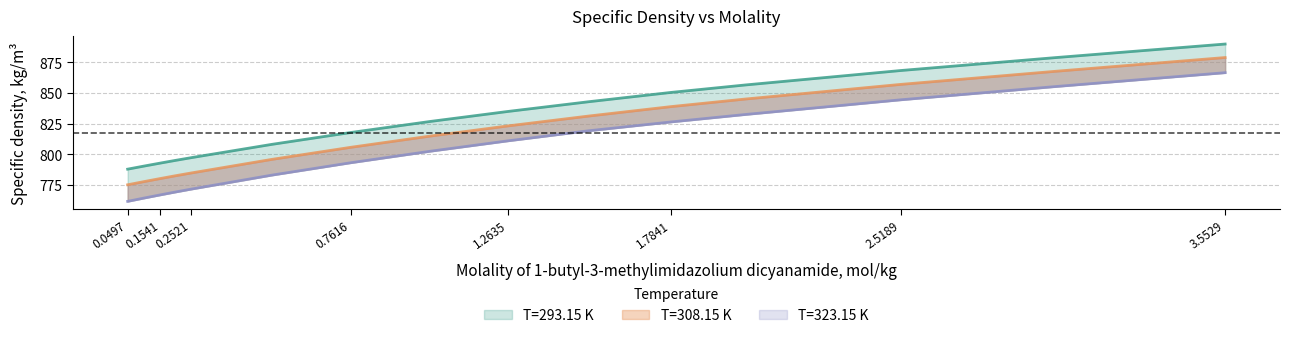

True or false: T=308.15 K and T=293.15 K intersect in this chart.

False